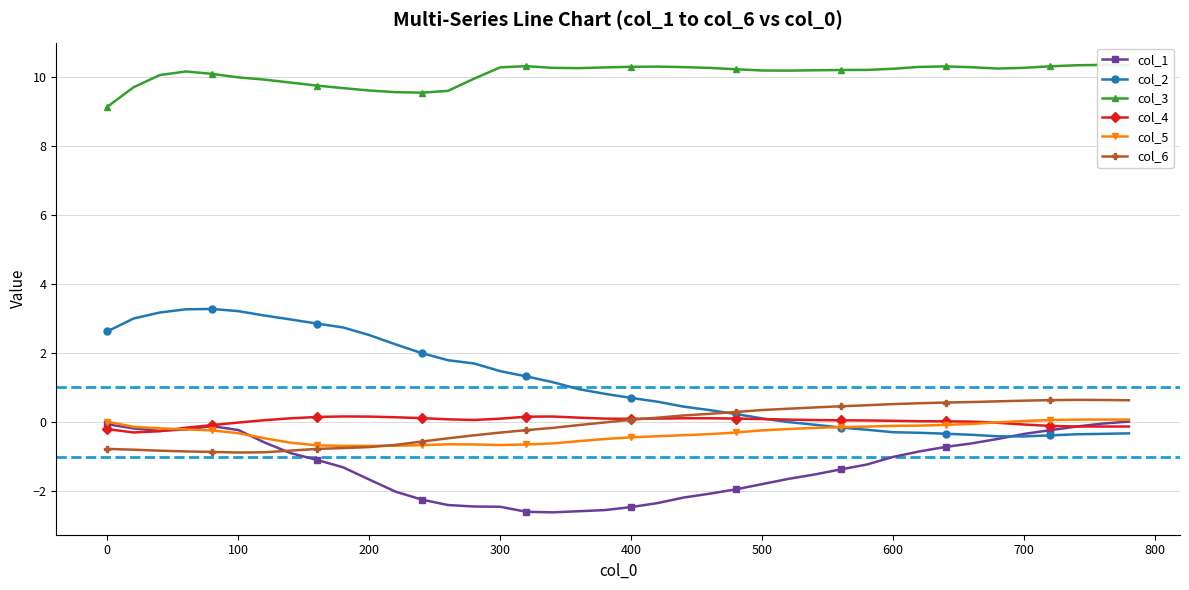

At how many categories does at least one series exceed 0?

40